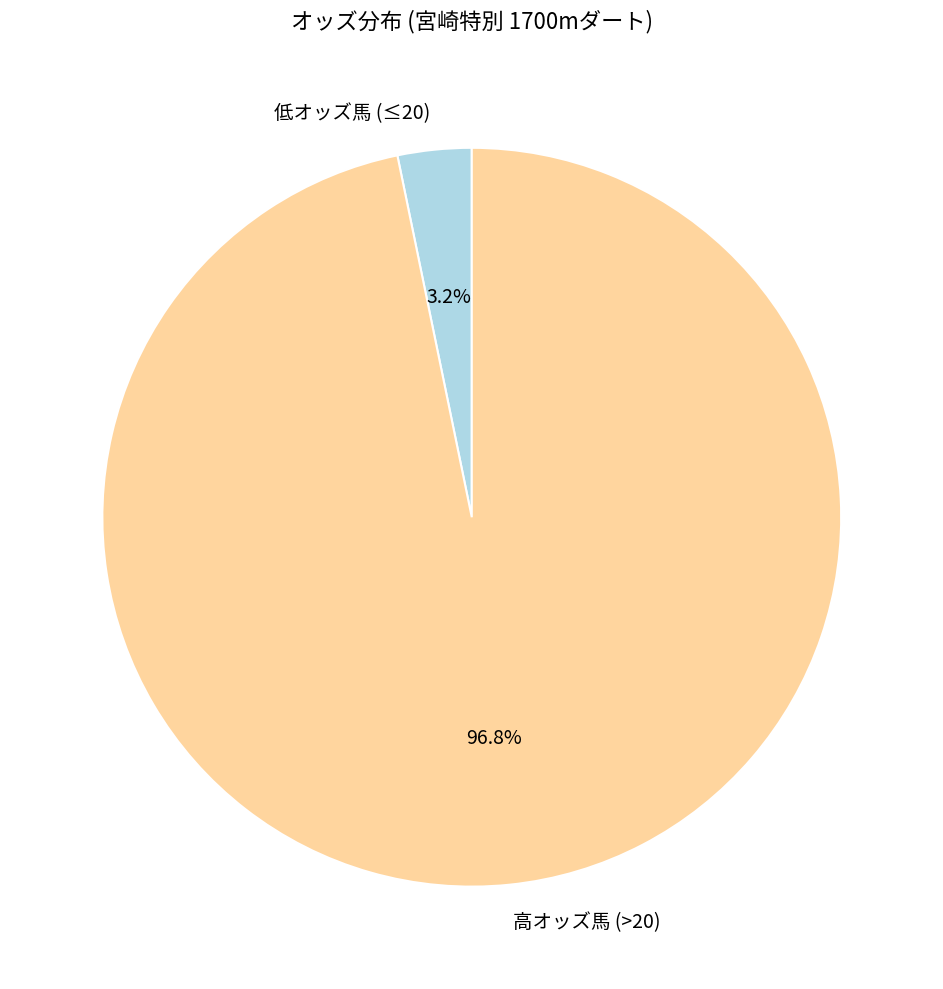

Which category has the biggest portion of the pie?

高オッズ馬 (>20)